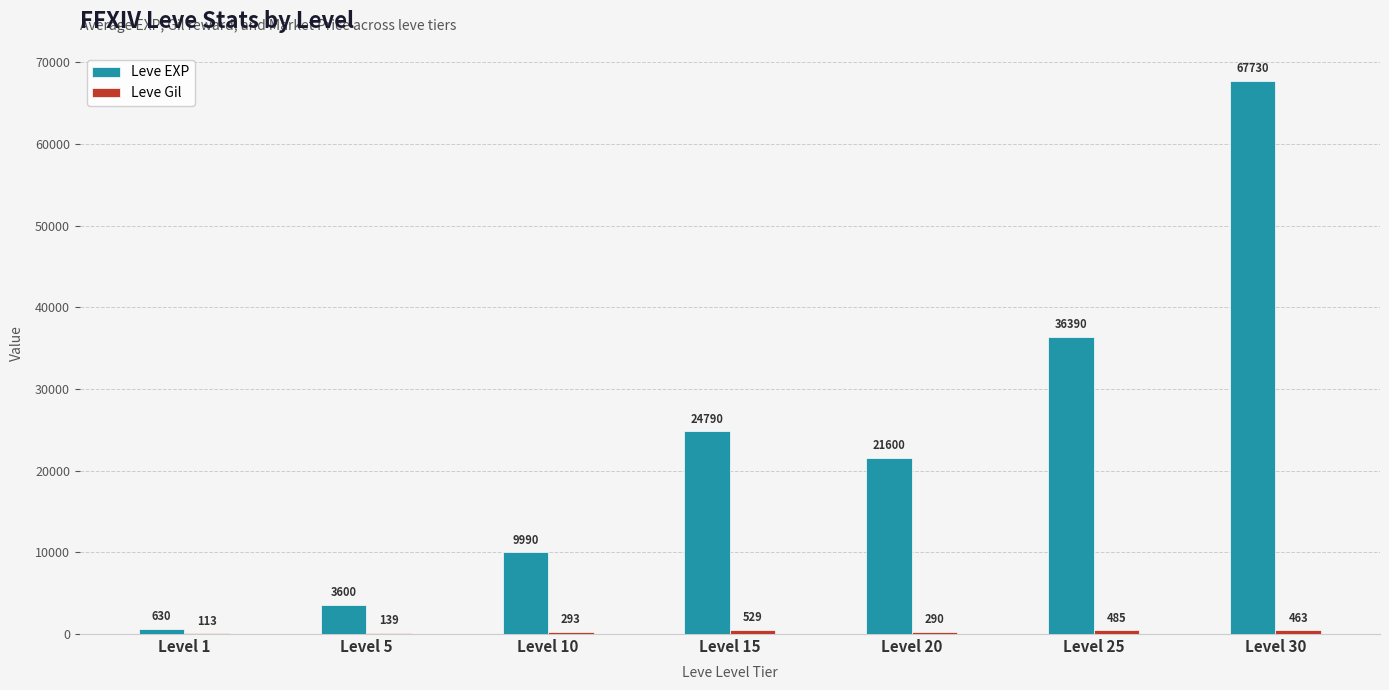

True or false: Leve EXP has a value of 25379 at Level 30.

False